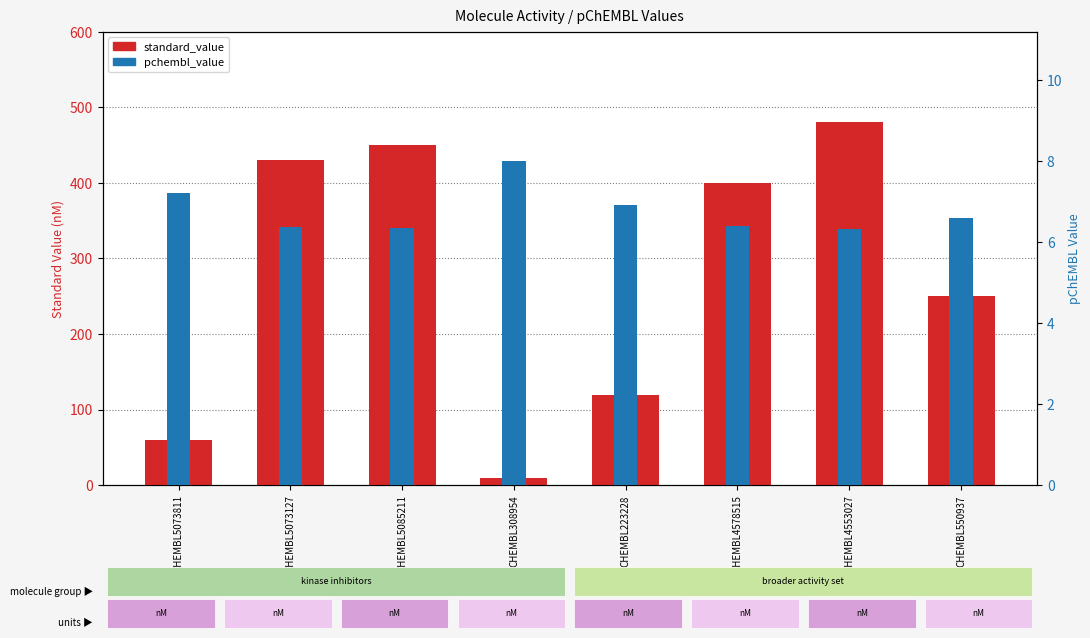

What is the total value across all series at CHEMBL550937?

256.6